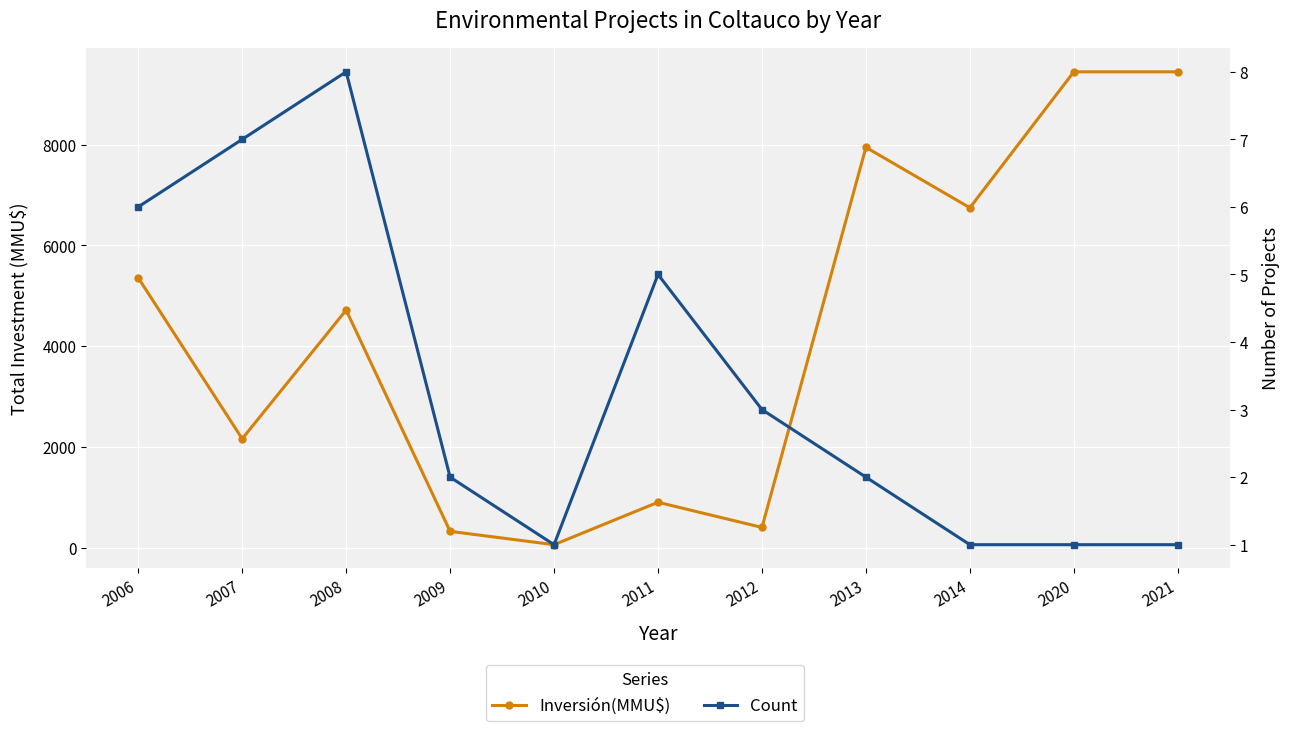

What is the value of the Count point at the 8th from the left?

2